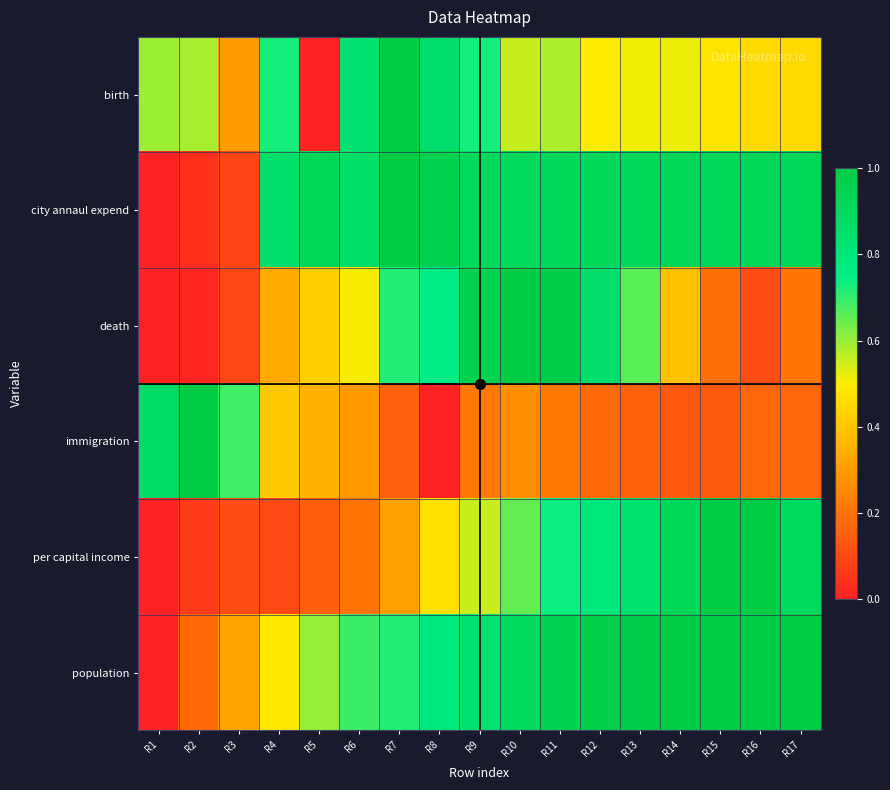

Which series has the widest spread of values?

birth